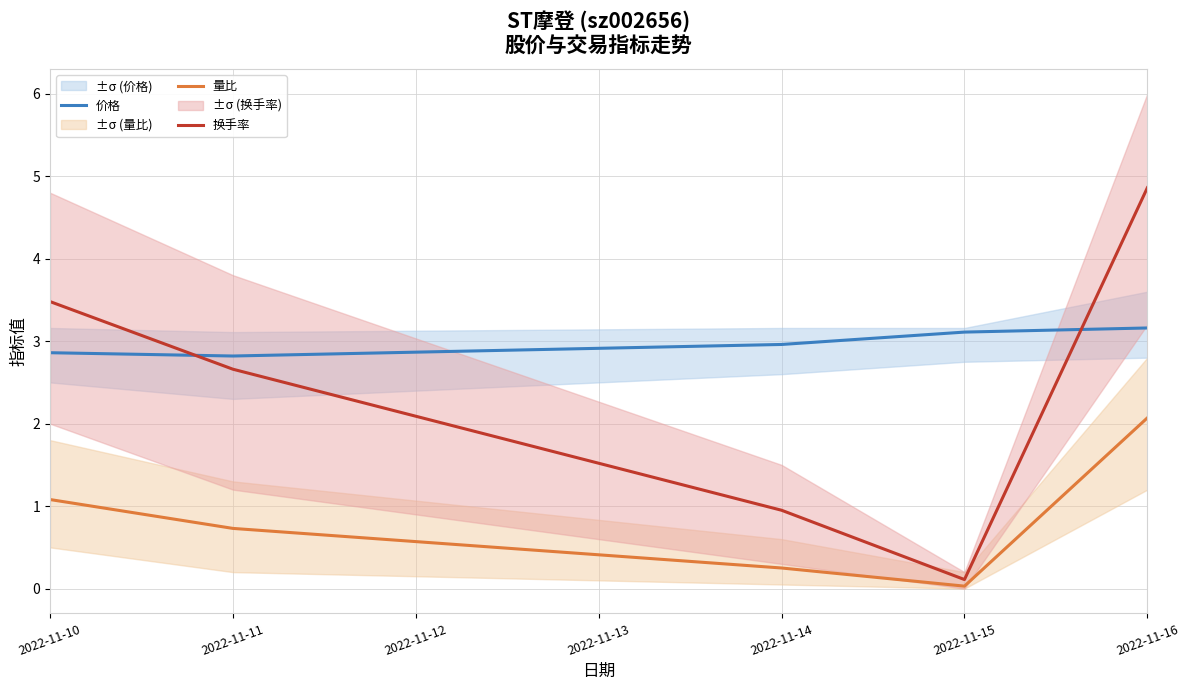

True or false: 换手率 has more than 0 points higher than both neighbors.

False